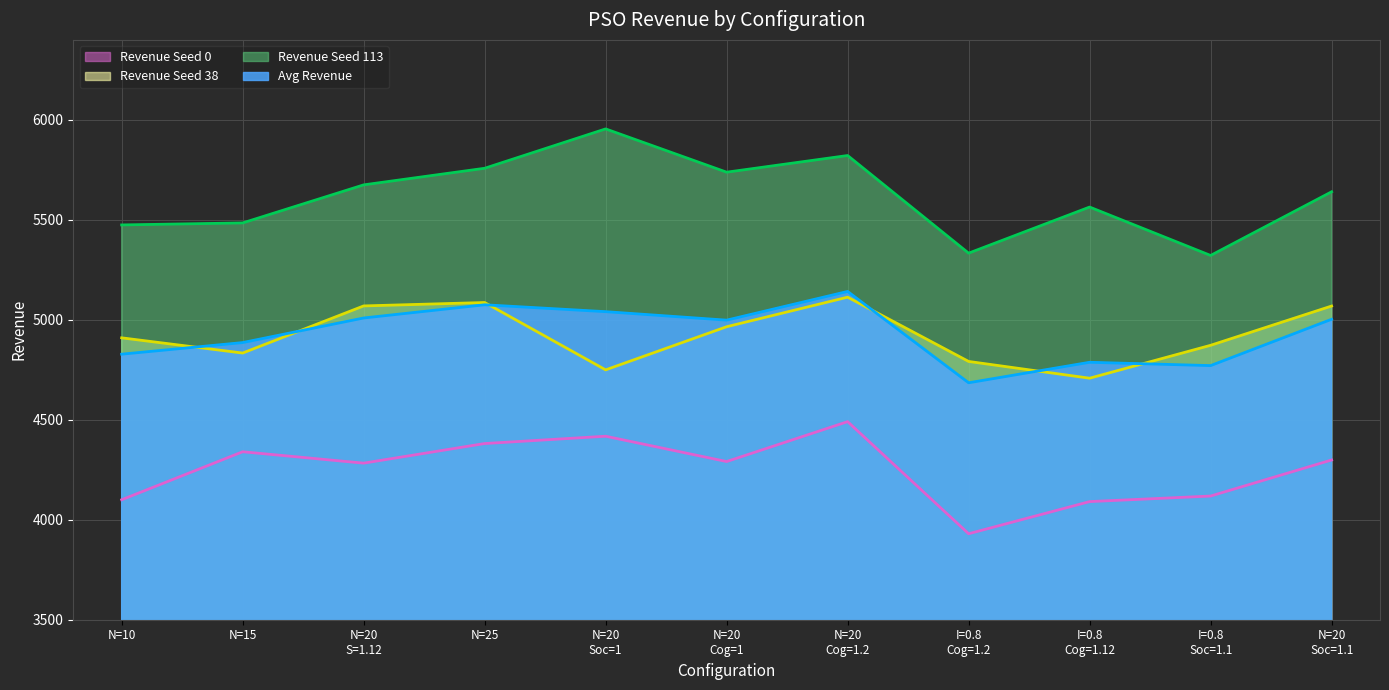

What is the sum of all Revenue Seed 113 values?

61765.9